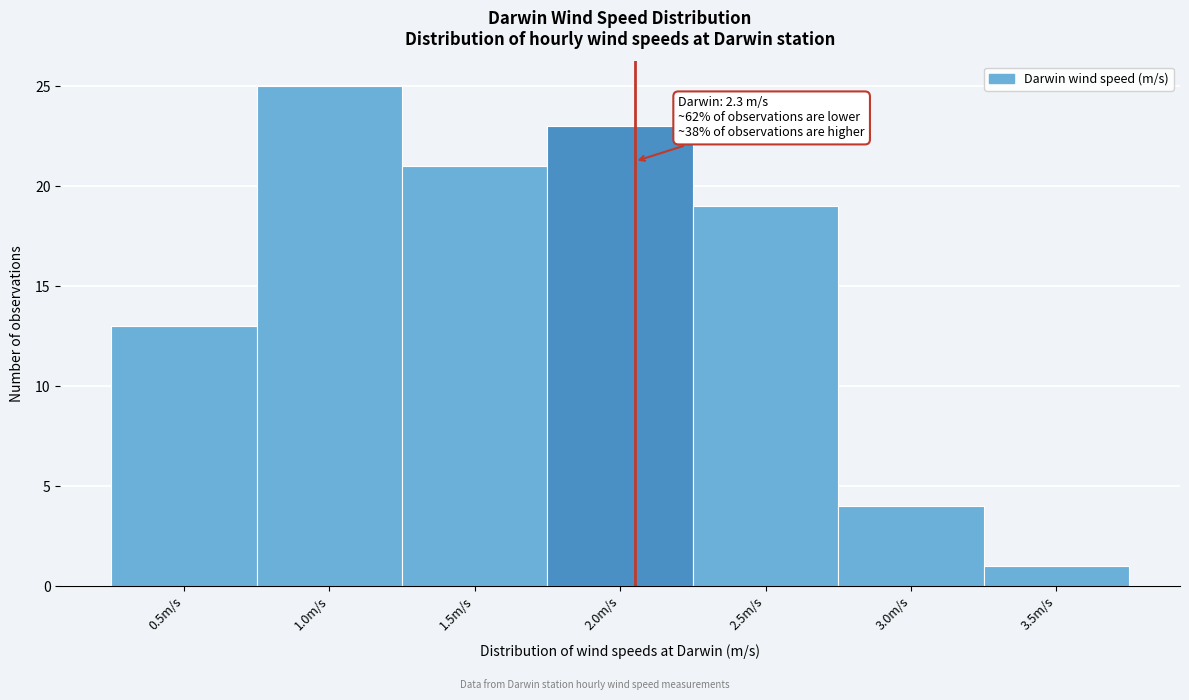

Reading left to right, what are all the values shown in this chart?

0.5m/s=13	1.0m/s=25	1.5m/s=21	2.0m/s=23	2.5m/s=19	3.0m/s=4	3.5m/s=1